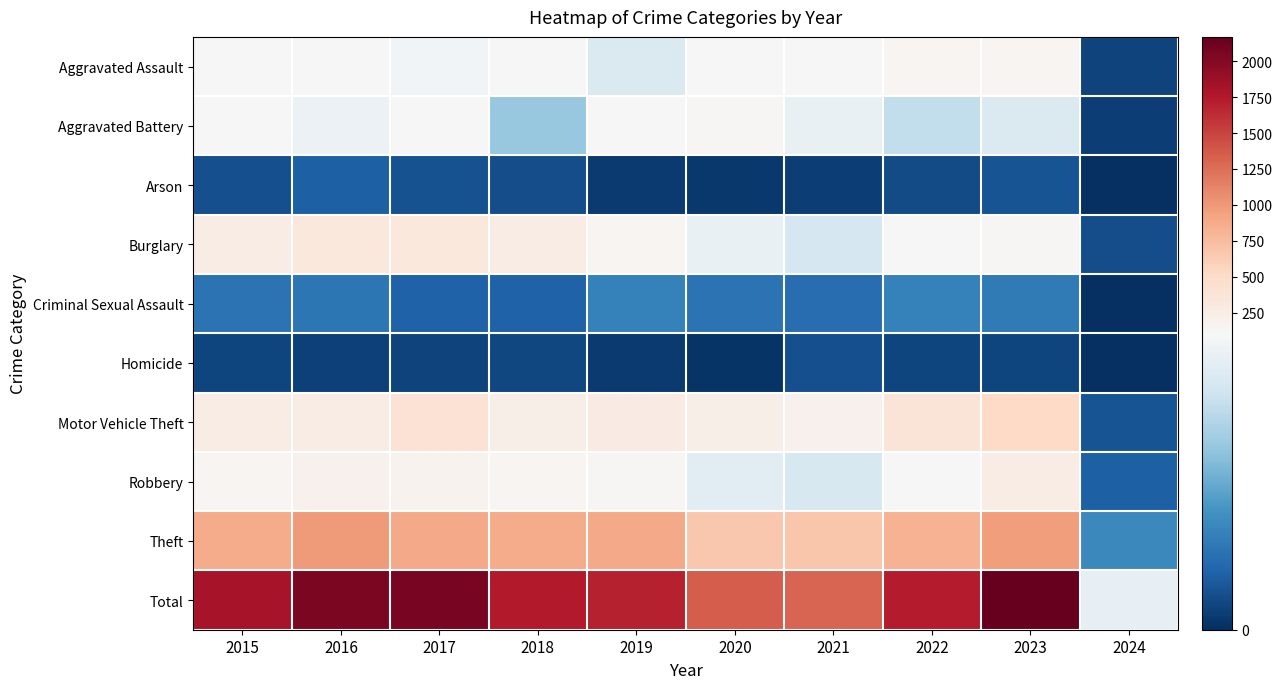

Reading left to right, transcribe all the data shown in this chart.

Aggravated Assault: 2015=110	2016=118	2017=105	2018=115	2019=92	2020=113	2021=115	2022=154	2023=145	2024=8
Aggravated Battery: 2015=108	2016=102	2017=108	2018=67	2019=108	2020=125	2021=100	2022=81	2023=92	2024=6
Arson: 2015=13	2016=20	2017=14	2018=12	2019=5	2020=4	2021=6	2022=11	2023=15	2024=0
Burglary: 2015=254	2016=333	2017=329	2018=257	2019=143	2020=100	2021=90	2022=116	2023=130	2024=12
Criminal Sexual Assault: 2015=28	2016=30	2017=21	2018=21	2019=35	2020=28	2021=26	2022=35	2023=32	2024=0
Homicide: 2015=9	2016=7	2017=8	2018=10	2019=5	2020=2	2021=13	2022=9	2023=9	2024=0
Motor Vehicle Theft: 2015=261	2016=265	2017=411	2018=231	2019=273	2020=221	2021=193	2022=376	2023=524	2024=15
Robbery: 2015=154	2016=194	2017=178	2018=155	2019=135	2020=97	2021=91	2022=111	2023=259	2024=20
Theft: 2015=874	2016=984	2017=892	2018=868	2019=891	2020=666	2021=678	2022=827	2023=962	2024=38
Total: 2015=1811	2016=2053	2017=2066	2018=1736	2019=1687	2020=1356	2021=1312	2022=1720	2023=2168	2024=99